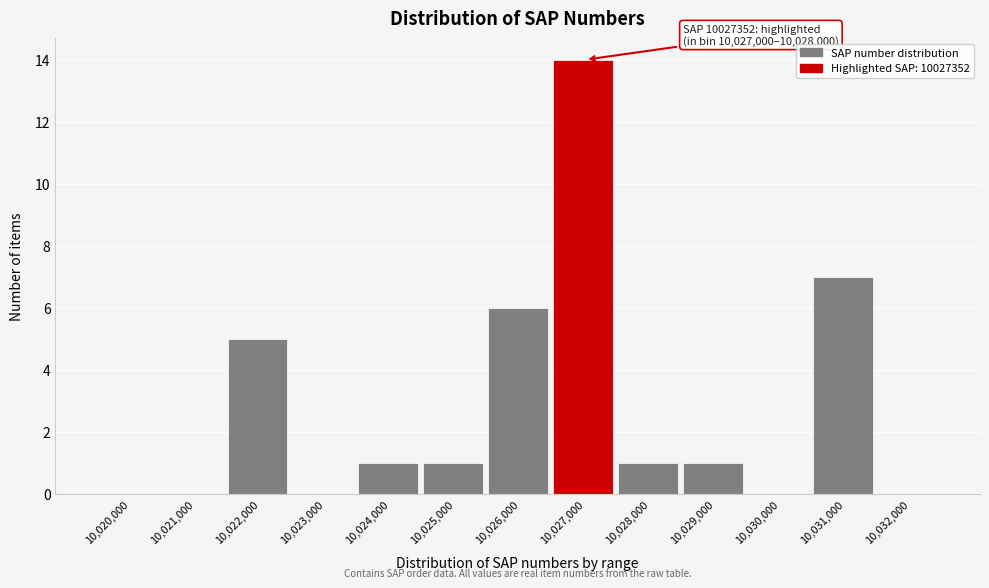

Reading left to right, transcribe all the data shown in this chart.

10,020,000=0	10,021,000=0	10,022,000=5	10,023,000=0	10,024,000=1	10,025,000=1	10,026,000=6	10,027,000=14	10,028,000=1	10,029,000=1	10,030,000=0	10,031,000=7	10,032,000=0